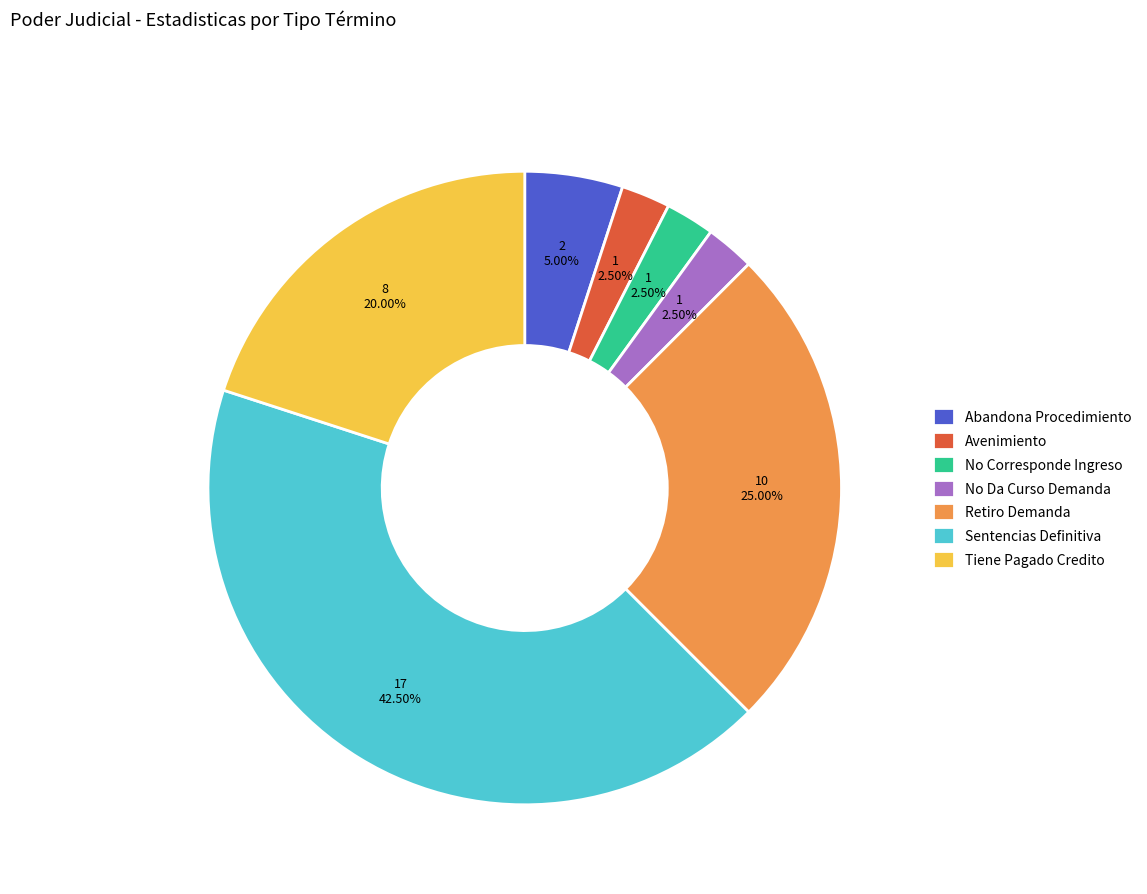

Does Avenimiento account for over 50% of the chart?

No